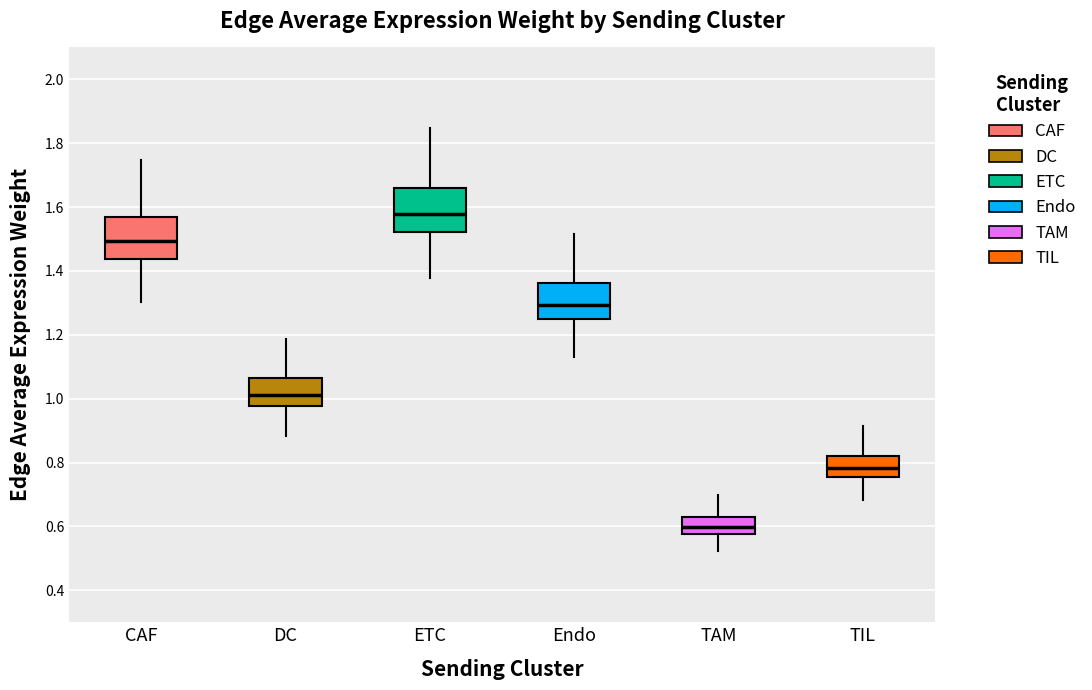

Which box's median line is the lowest?

TAM